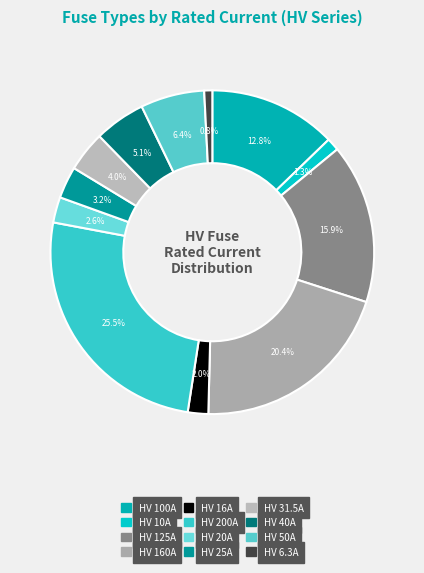

Count the number of slices in the pie.

12